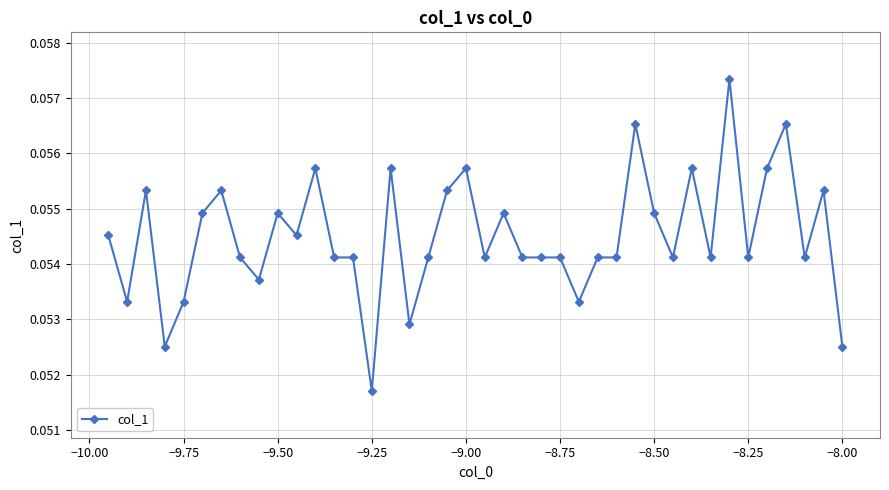

What is the sum of all values?

2.2